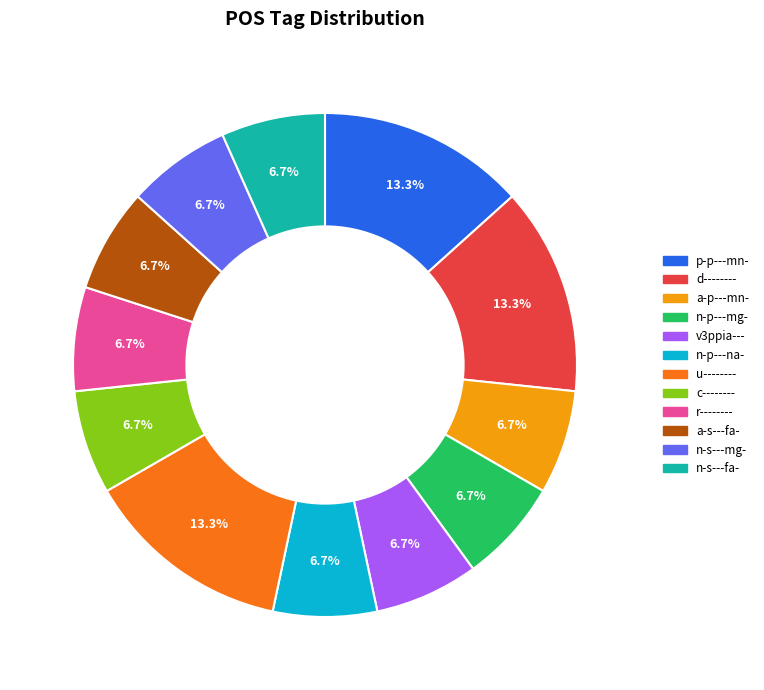

Count the number of slices in the pie.

12